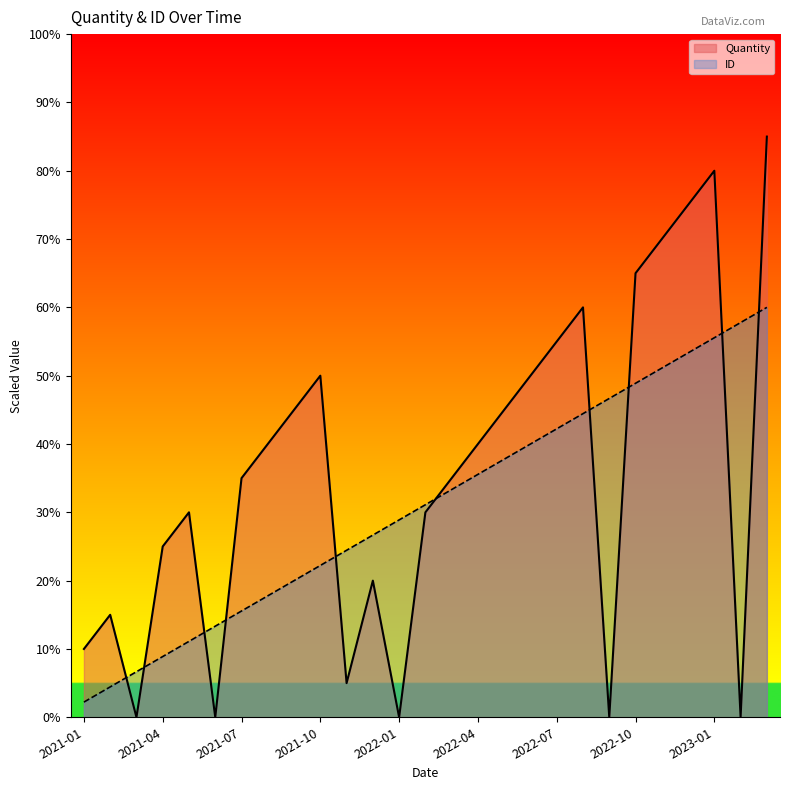

Does the chart display data point markers on the line(s)?

No